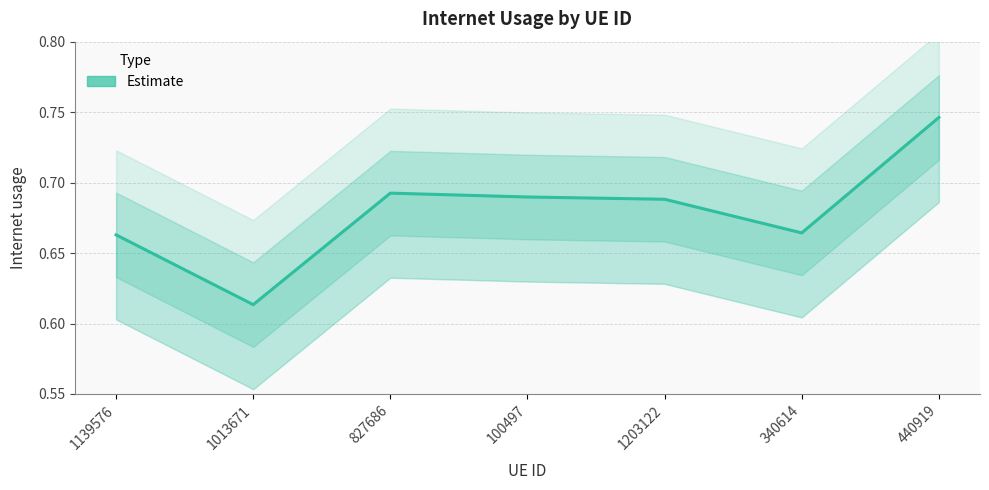

At which category does the data reach its first local peak?

827686